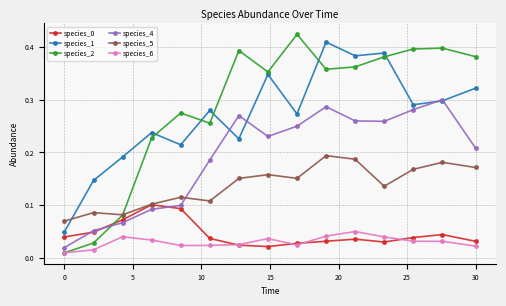

True or false: species_5 and species_1 cross at least once.

True